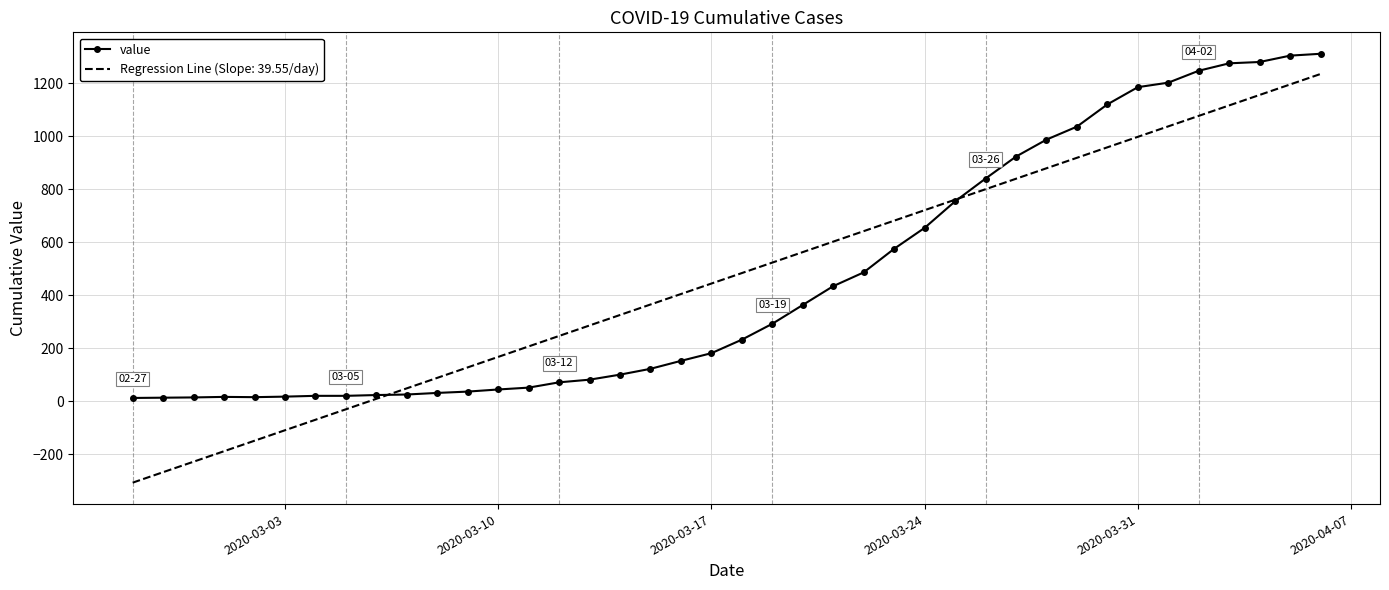

What is the greatest value displayed?

1312.0